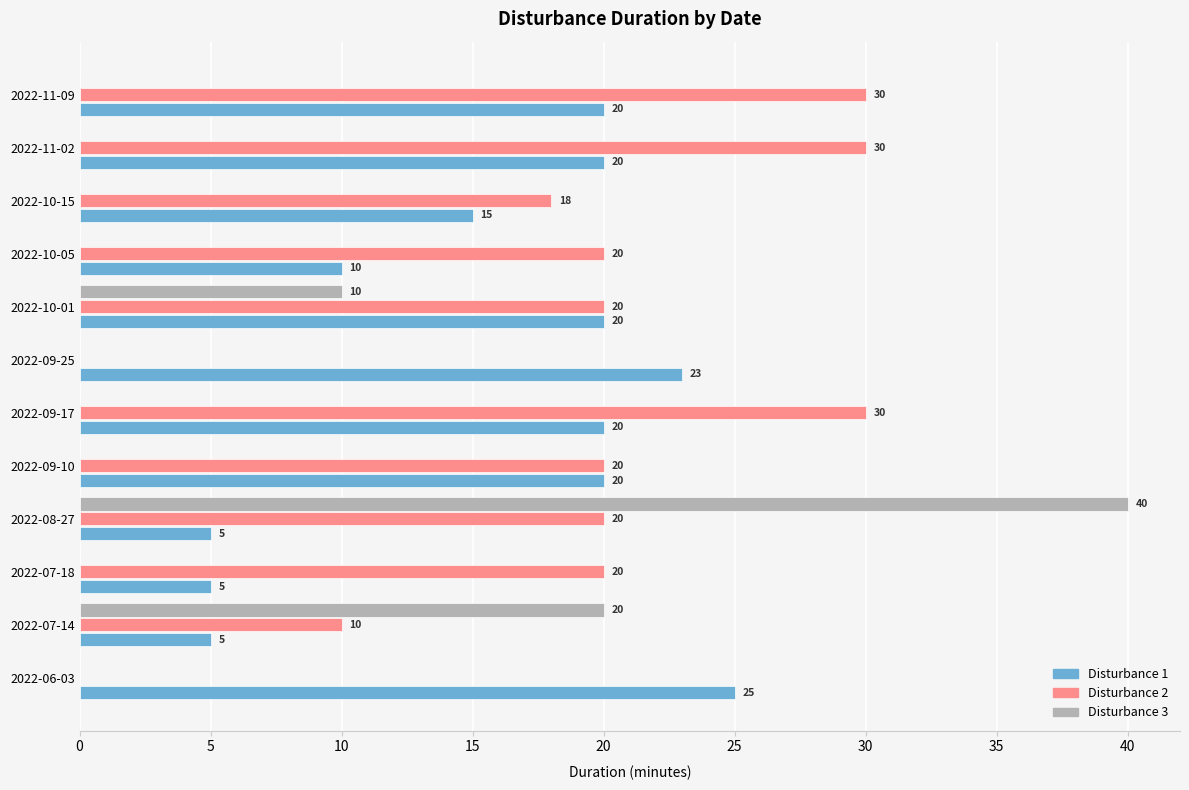

The Disturbance 2 series shows -20.4 at 2022-09-25. True or false?

False